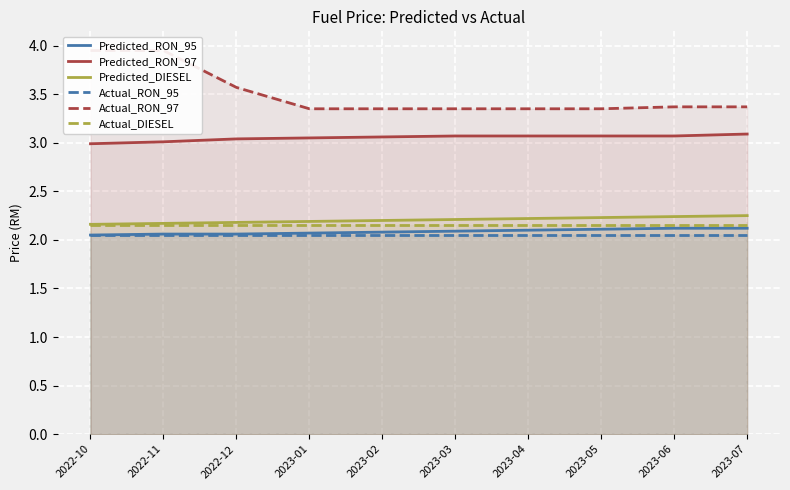

What is the maximum value shown in the chart?

4.0